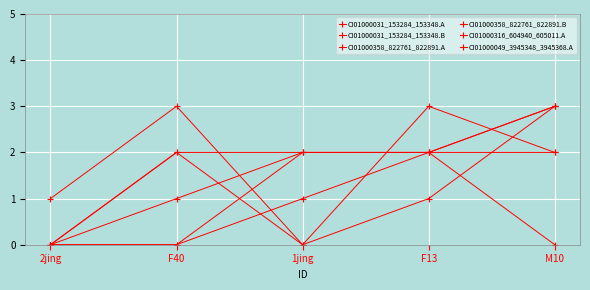

How many distinct data groups are displayed?

6